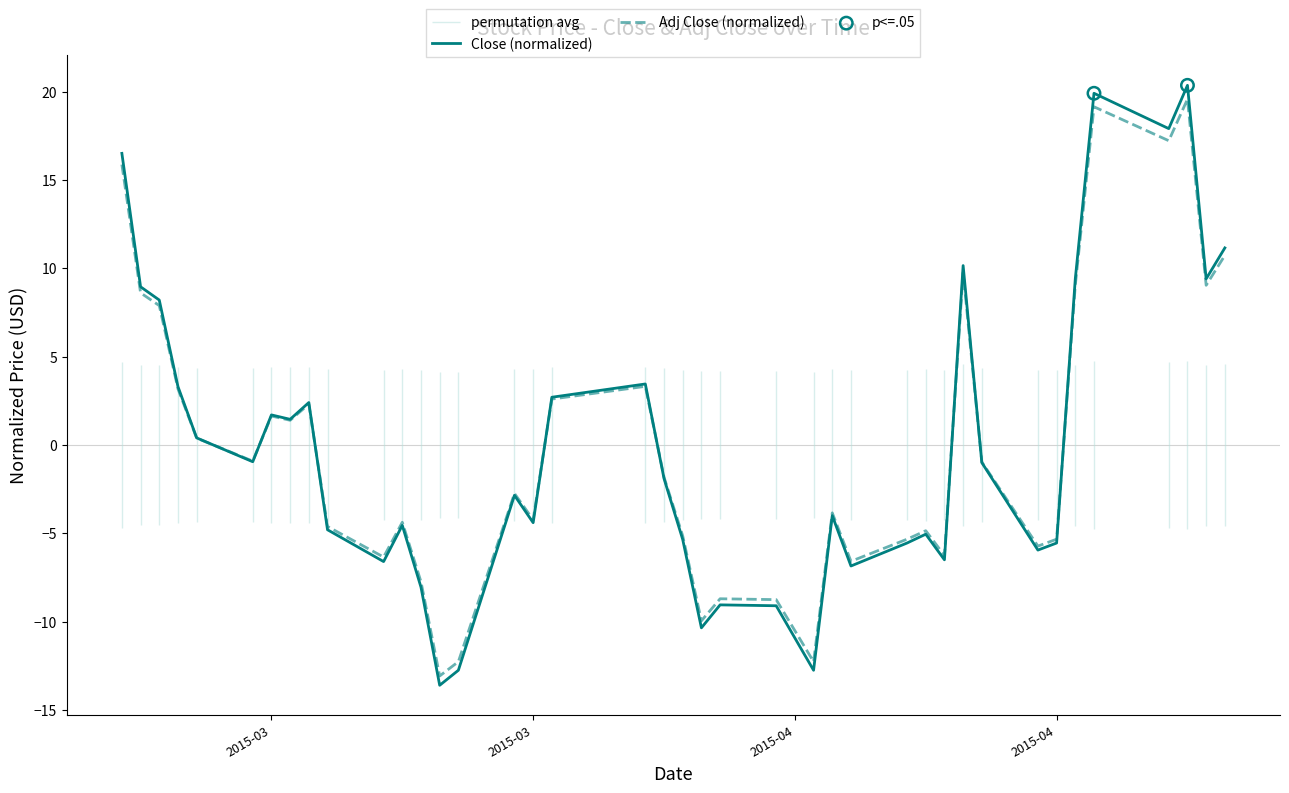

Which series has the largest total across all categories?

Close (normalized)